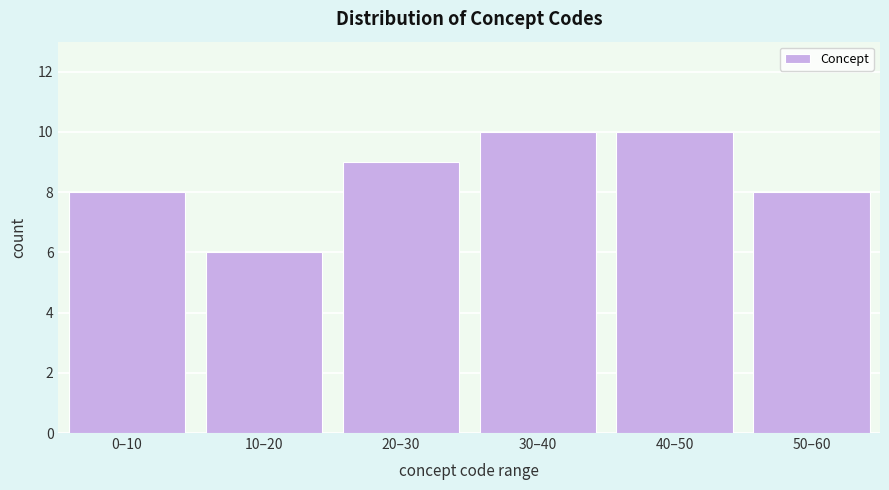

Reading left to right, extract all data points from this chart.

0–10=8	10–20=6	20–30=9	30–40=10	40–50=10	50–60=8